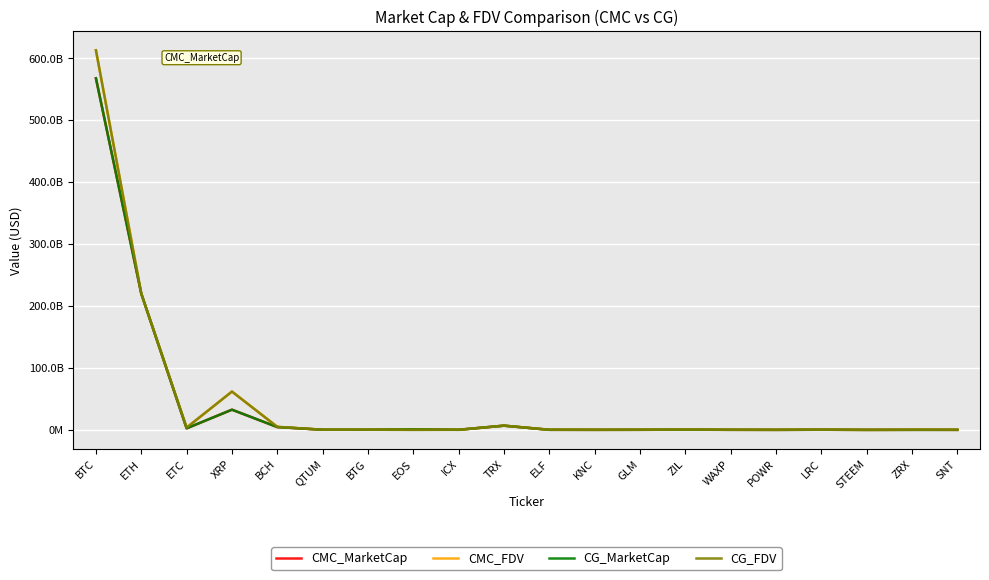

In CMC_FDV, how many points are higher than both neighbors (excluding endpoints)?

6